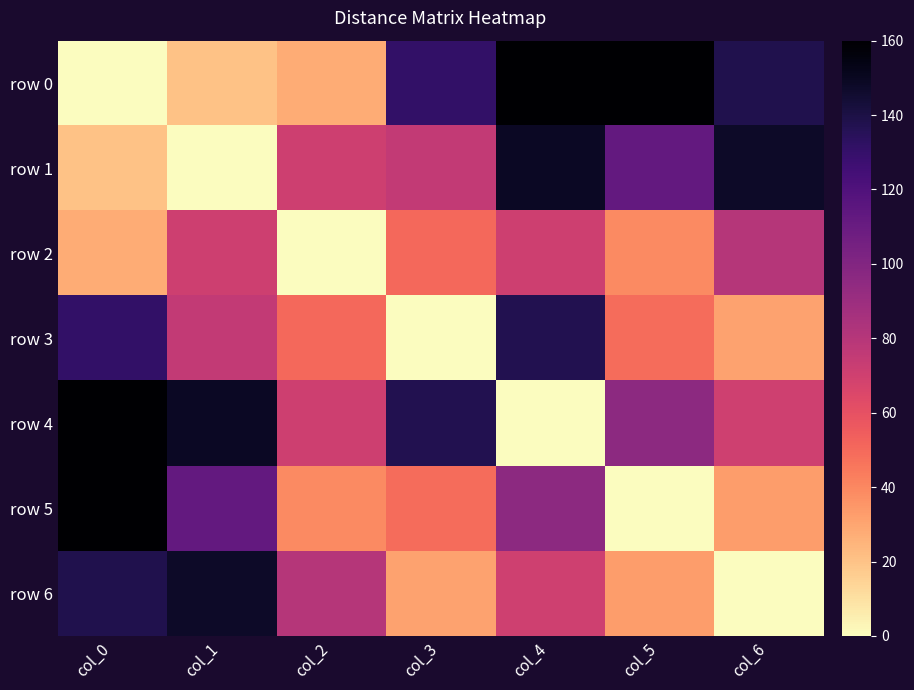

How many series are shown in this chart?

7